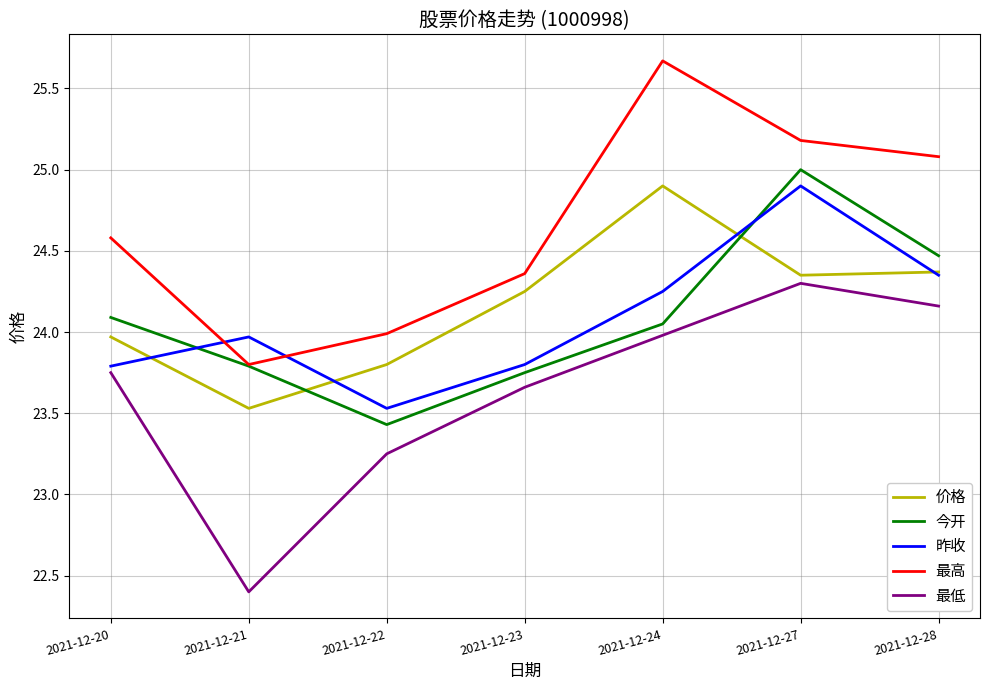

What is the highest value of the 最低 series?

24.3